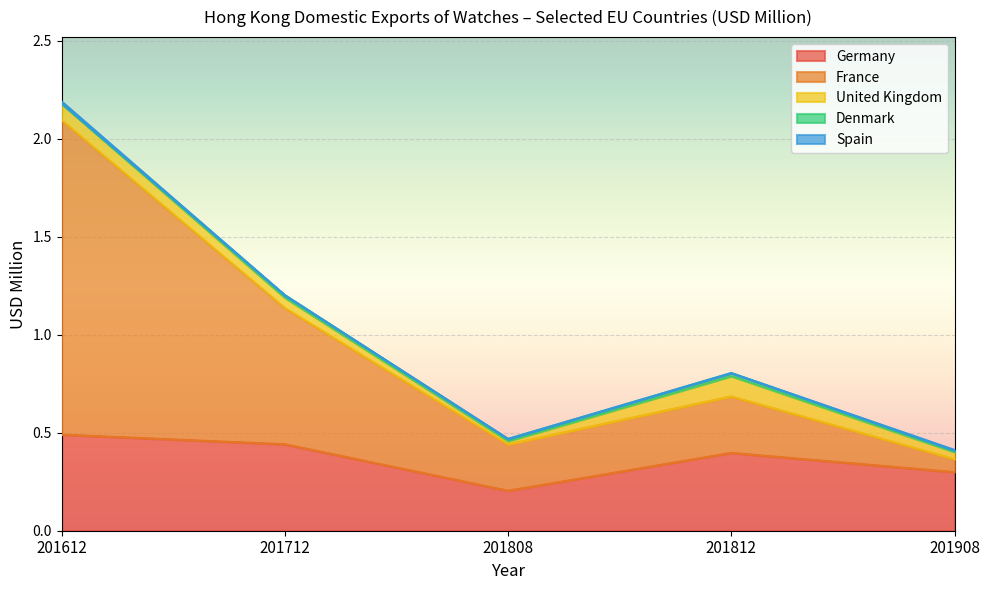

Where is the first local maximum for France?

201812